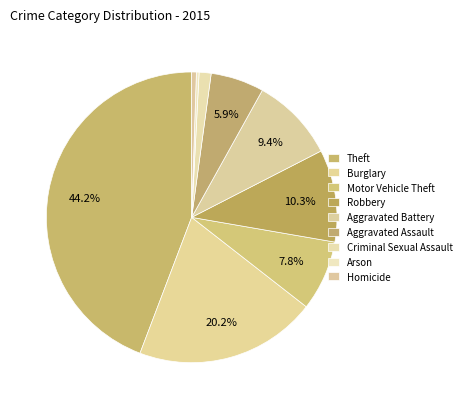

To the nearest percent, what is the combined percentage of Motor Vehicle Theft and Theft?

52%